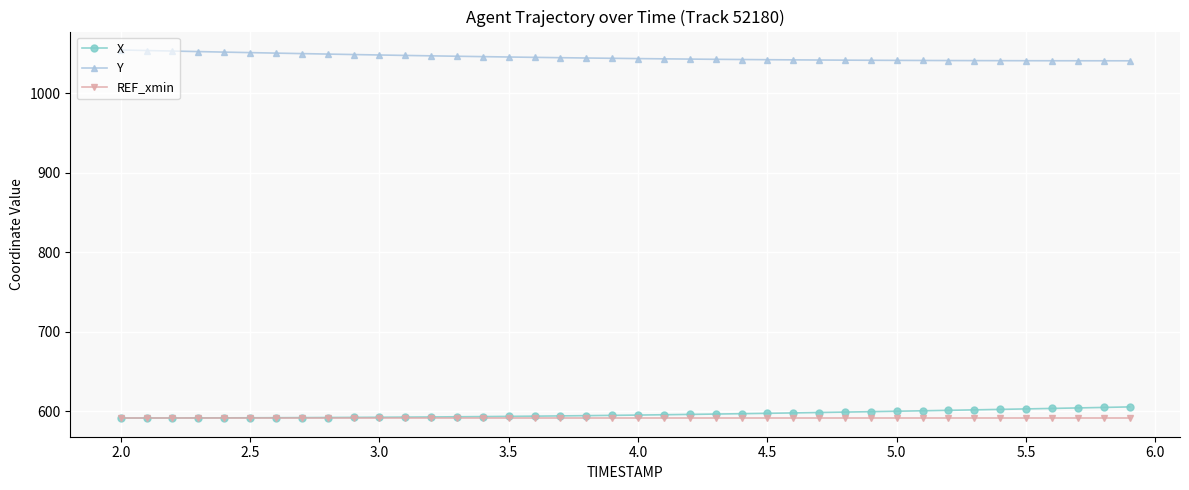

What is the lowest value of the X series?

591.1